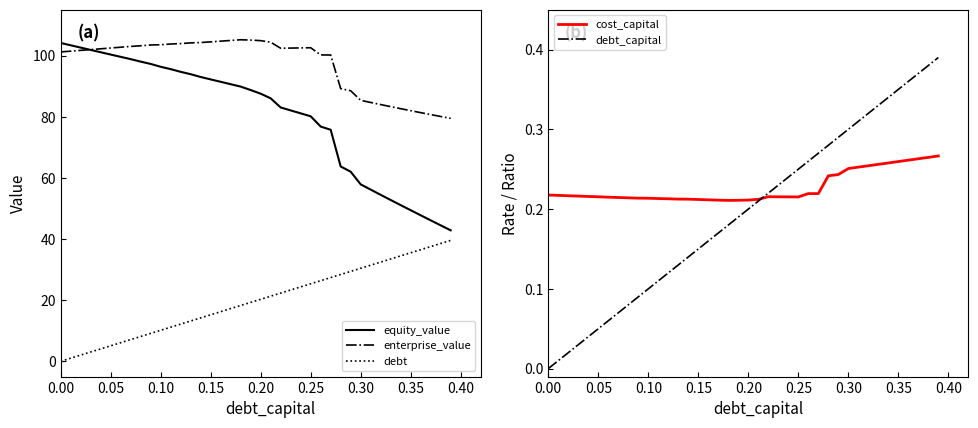

What is the lowest value of the equity_value series?

42.8